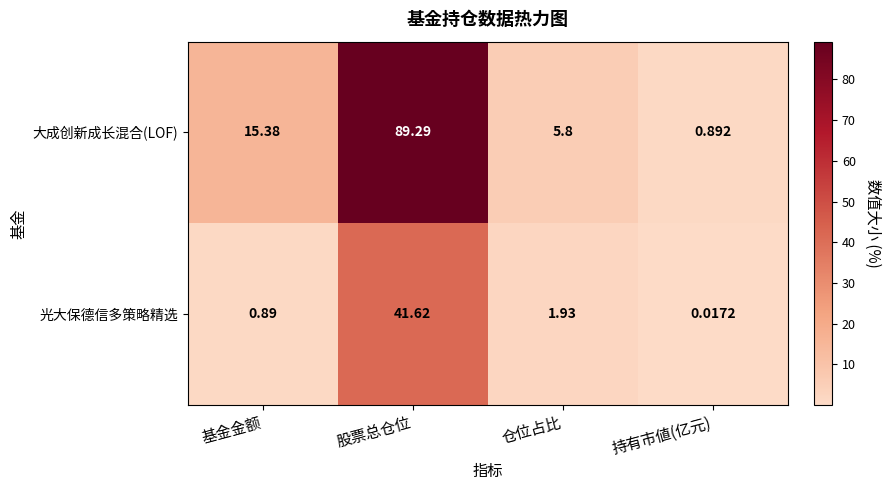

Rank the categories by 光大保德信多策略精选 value from lowest to highest.

持有市値(亿元), 基金金额, 仓位占比, 股票总仓位